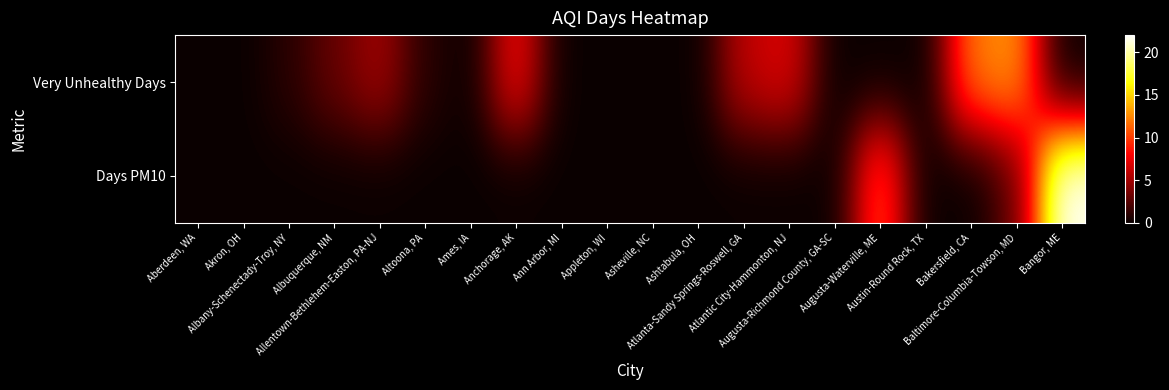

Rank the series by their average value, from highest to lowest.

Very Unhealthy Days, Days PM10